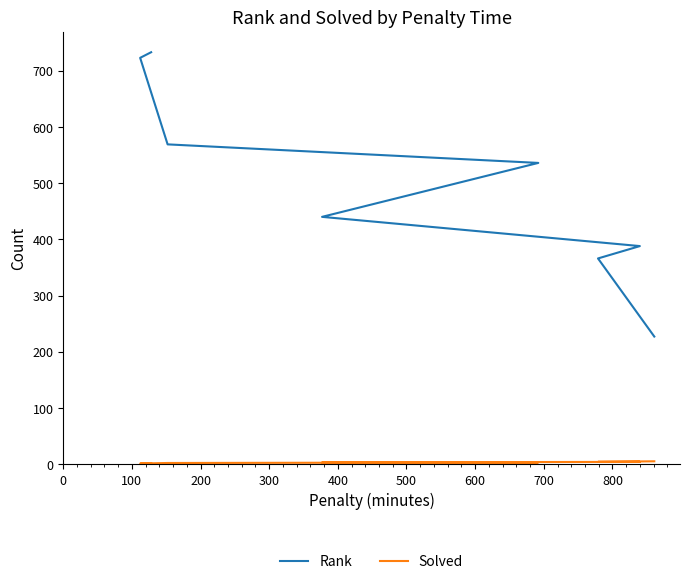

What is the greatest value displayed?

733